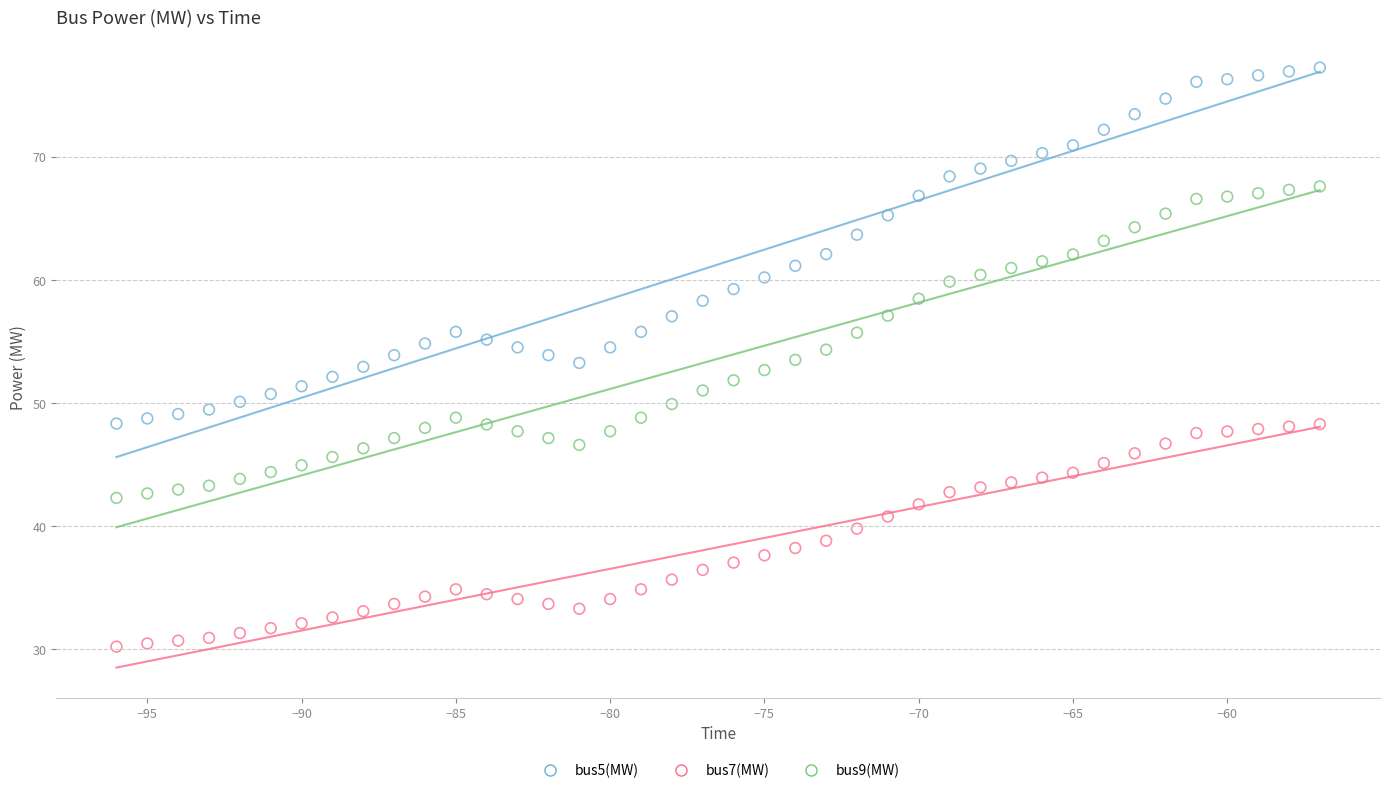

Which series has the largest Y range (max minus min)?

bus5(MW)